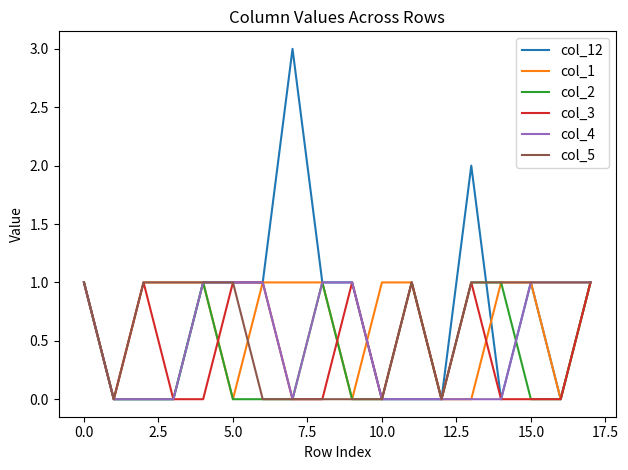

What is the greatest value displayed?

3